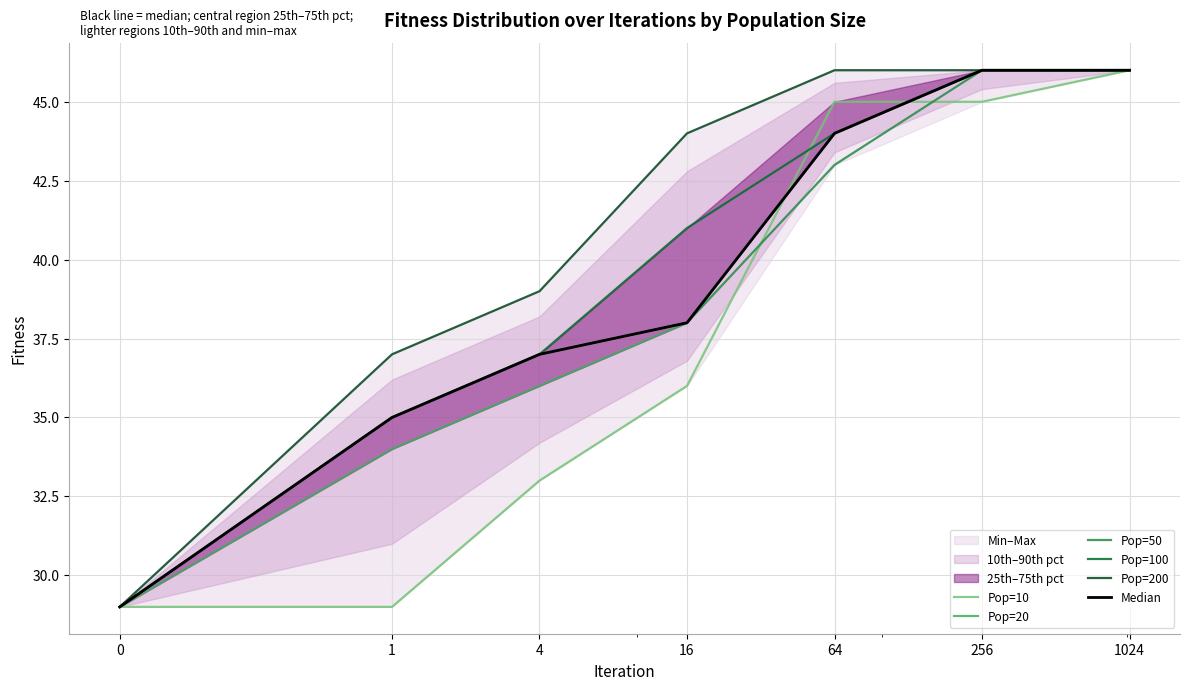

Which series has the largest total across all categories?

Pop=200